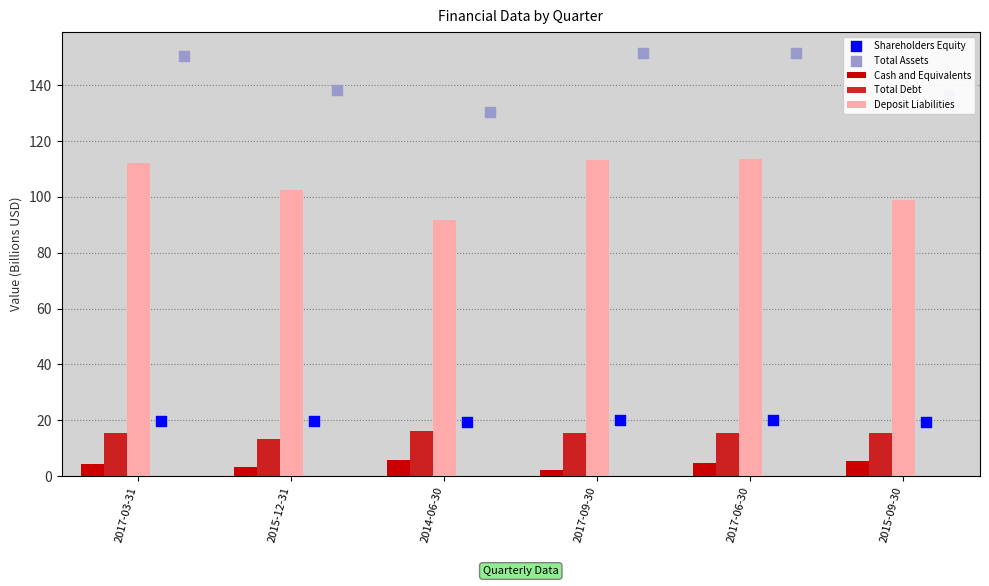

Which series reaches the maximum Y coordinate?

Total Assets